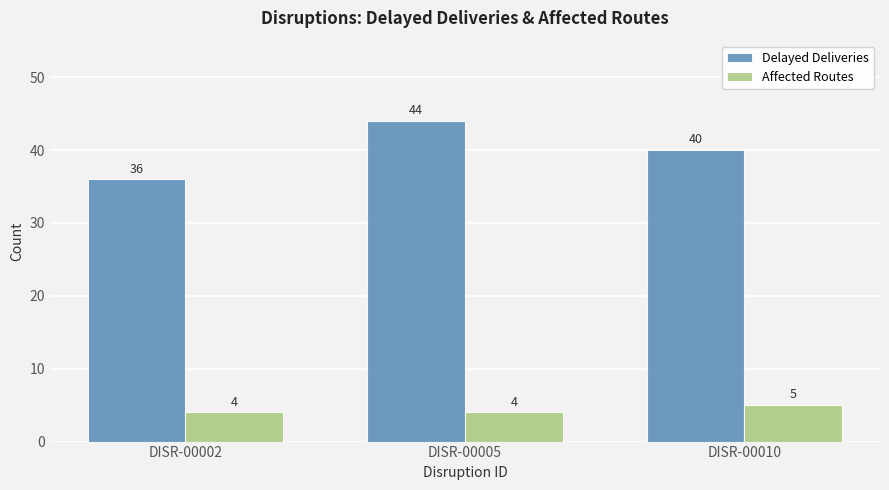

Between DISR-00002 and DISR-00005, which series saw the biggest shift?

Delayed Deliveries